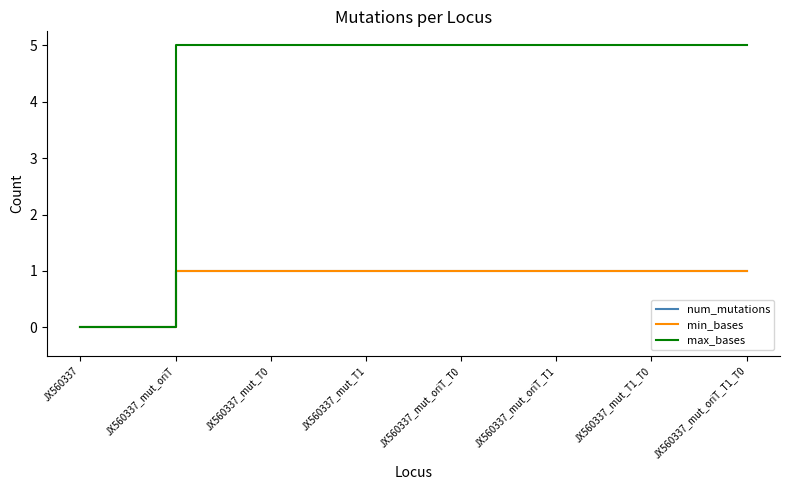

Is this an area chart (filled region under the line)?

No